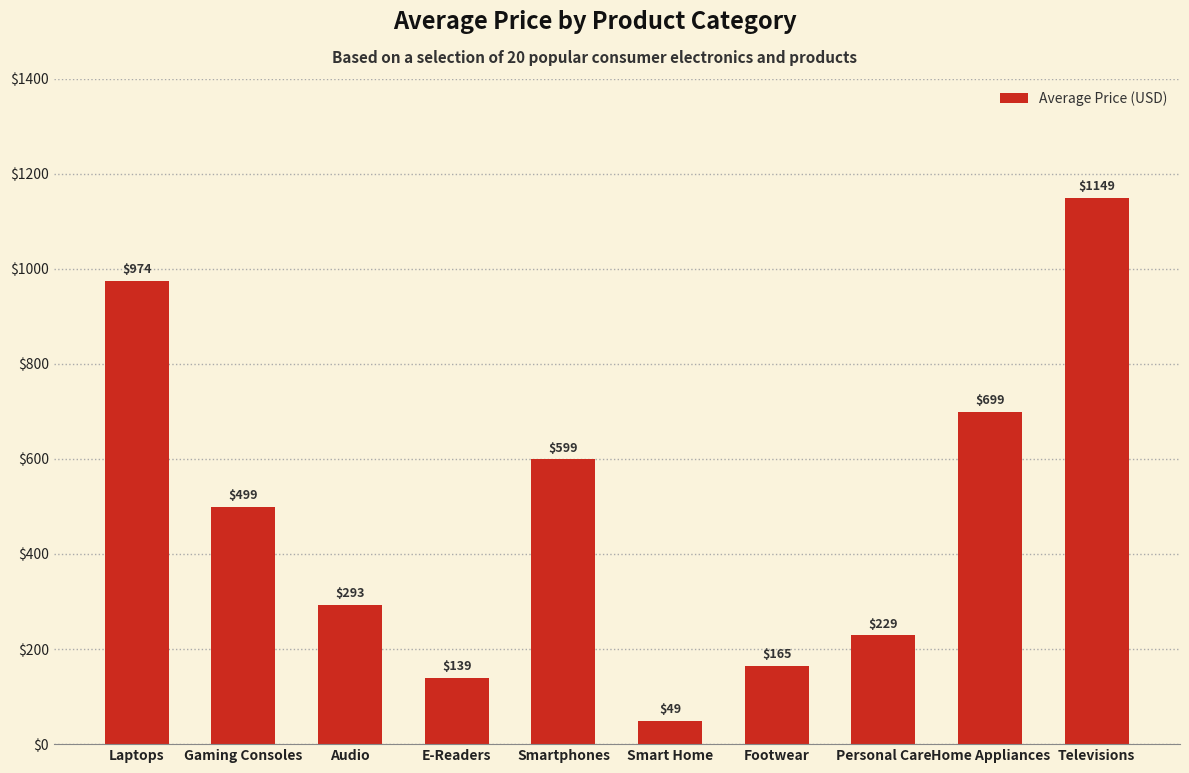

What is the change in value from E-Readers to Footwear?

+26.0